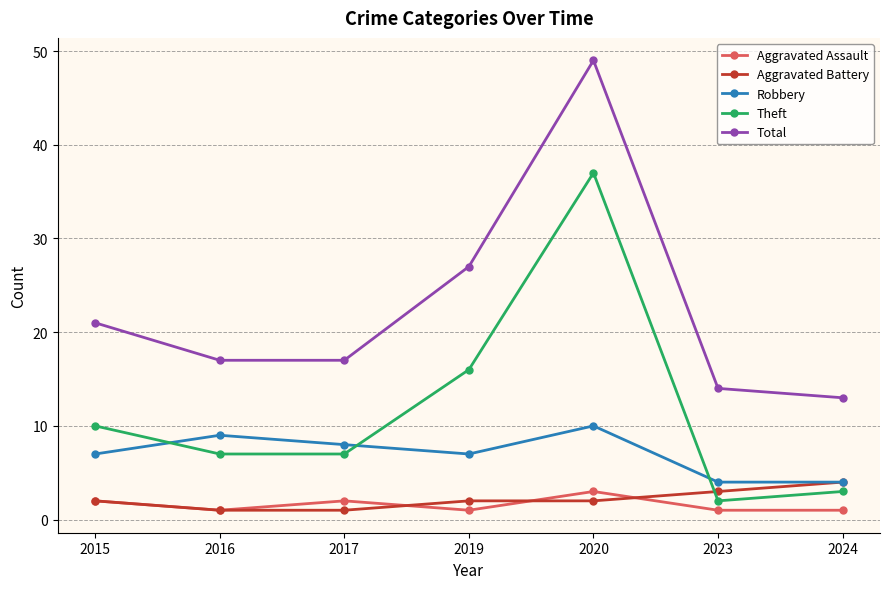

At which category is the sum across all series the highest?

2020